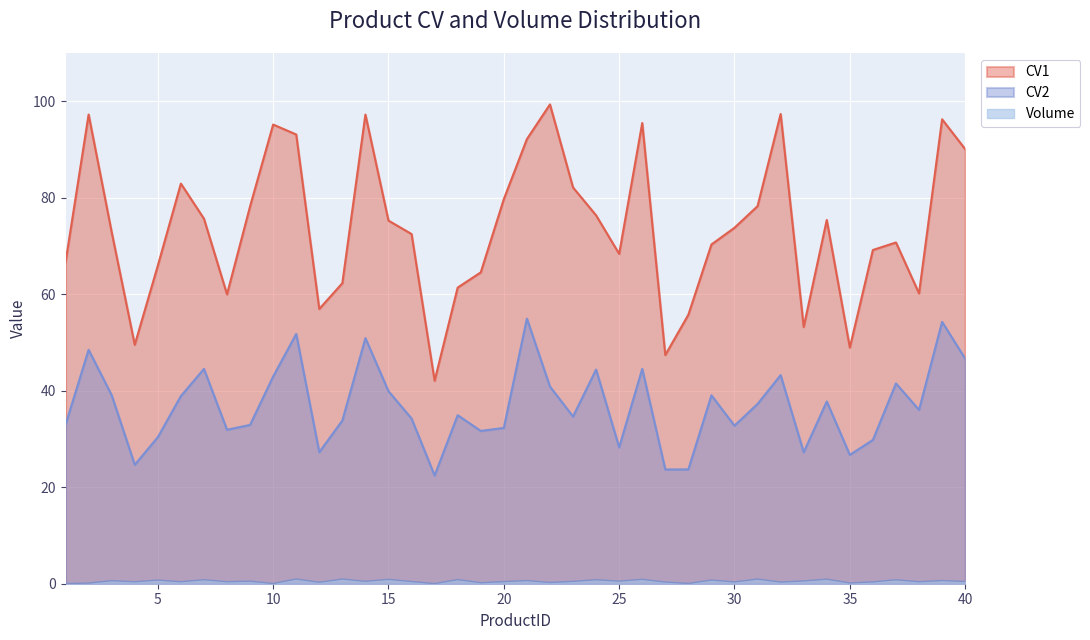

Reading left to right, extract all data points from this chart.

CV1: 66.6	97.2	72.9	49.5	65.9	82.9	75.7	60.0	78.2	95.2	93.1	57.0	62.3	97.2	75.3	72.5	42.1	61.4	64.5	79.7	92.2	99.3	82.1	76.3	68.4	95.5	47.4	55.8	70.3	73.8	78.3	97.4	53.2	75.4	48.9	69.2	70.7	60.2	96.3	90.1
CV2: 33.0	48.5	39.1	24.6	30.4	38.9	44.5	31.9	32.9	43.0	51.8	27.3	33.8	50.9	39.9	34.2	22.4	34.9	31.7	32.3	55.0	40.9	34.6	44.4	28.3	44.5	23.7	23.7	39.0	32.8	37.3	43.2	27.2	37.8	26.7	29.8	41.5	36.0	54.3	46.7
Volume: 0.0	0.1	0.6	0.4	0.8	0.4	0.8	0.4	0.5	0.0	1.0	0.3	1.0	0.5	0.9	0.5	0.0	0.9	0.2	0.4	0.7	0.3	0.5	0.8	0.5	0.9	0.4	0.1	0.8	0.4	1.0	0.3	0.6	0.9	0.2	0.4	0.8	0.4	0.7	0.5